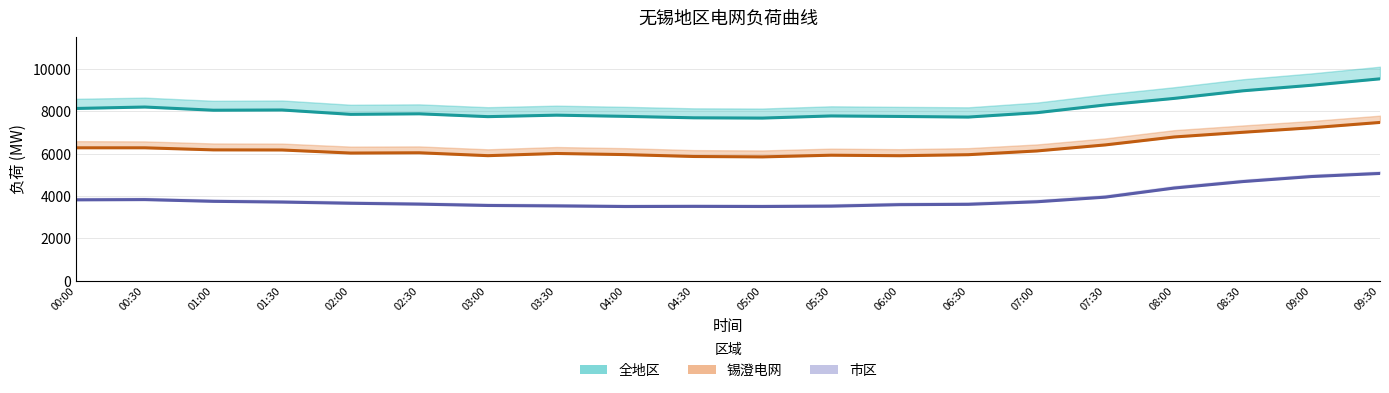

Reading left to right, extract all data points from this chart.

全地区: 8139	8207	8056	8067	7861	7886	7752	7822	7766	7697	7684	7785	7761	7732	7939	8306	8615	8974	9236	9541
锡澄电网: 6278	6278	6180	6175	6030	6043	5906	6010	5957	5867	5848	5928	5904	5952	6129	6416	6790	7012	7225	7478
市区: 3816	3828	3746	3711	3654	3613	3550	3529	3500	3507	3501	3517	3588	3604	3725	3945	4374	4680	4918	5065